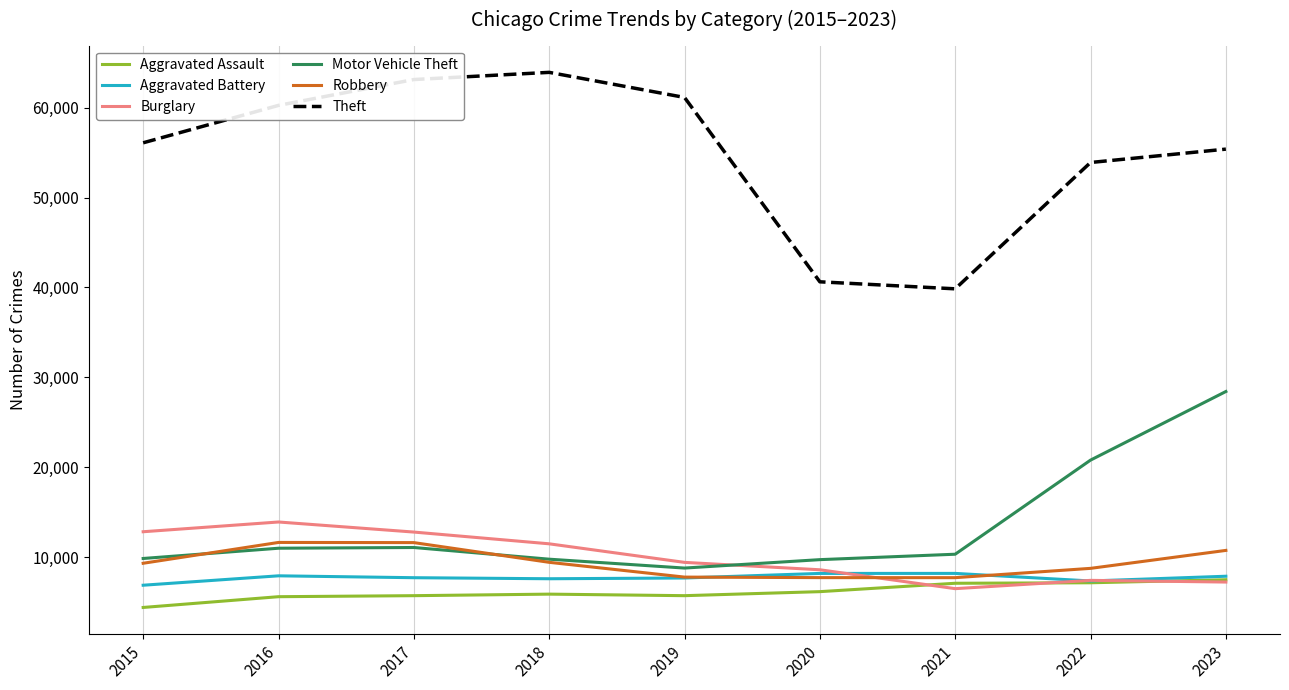

At which category is the sum across all series the highest?

2023